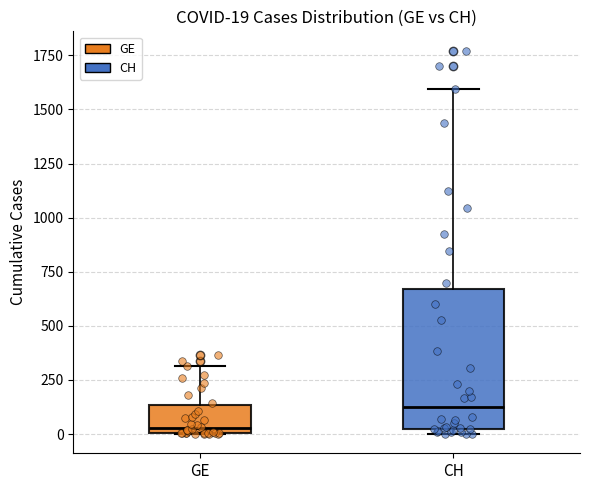

Comparing the boxes themselves (not the whiskers), which one is the tallest?

CH